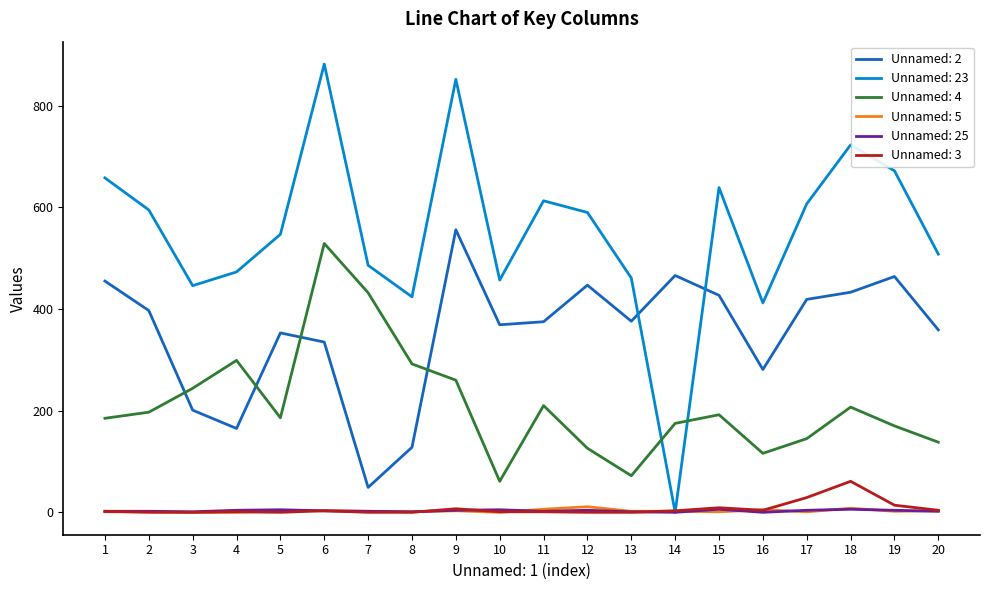

True or false: Unnamed: 25 and Unnamed: 4 intersect in this chart.

False